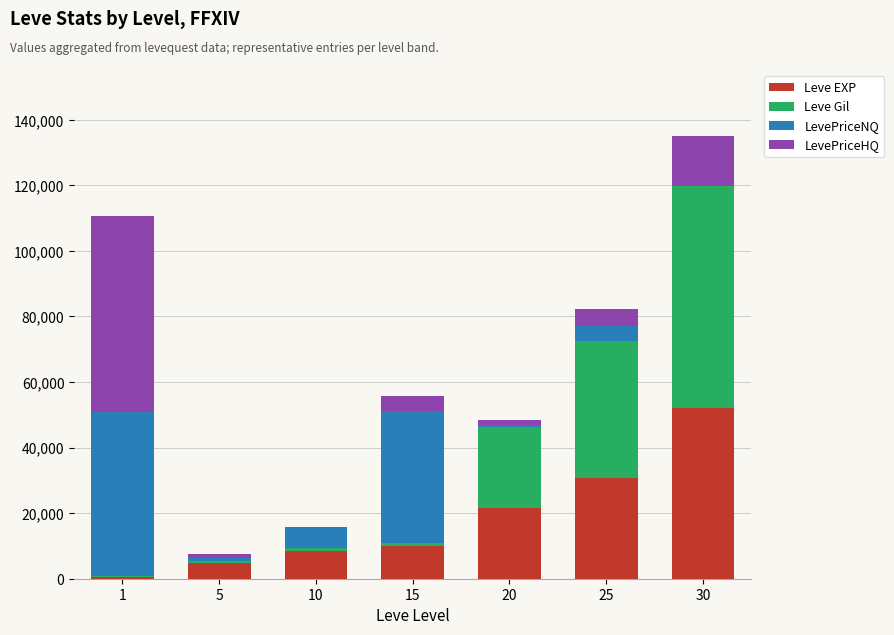

At which category is the sum across all series the highest?

30